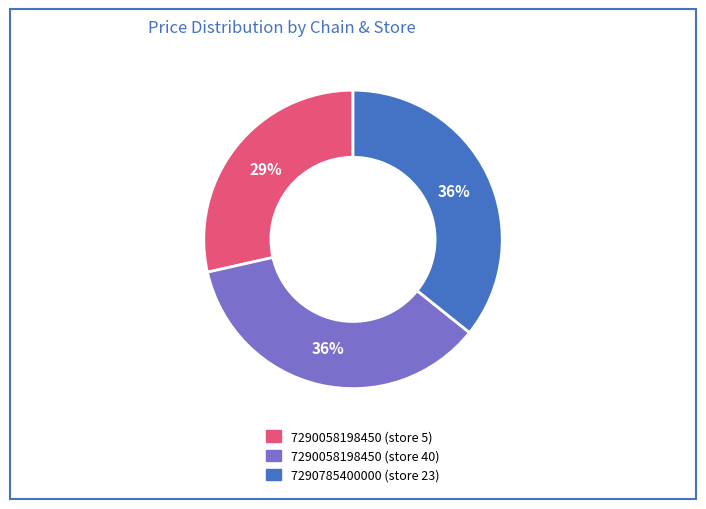

To the nearest percent, what percentage of the pie is 7290058198450 (store 5)?

29%